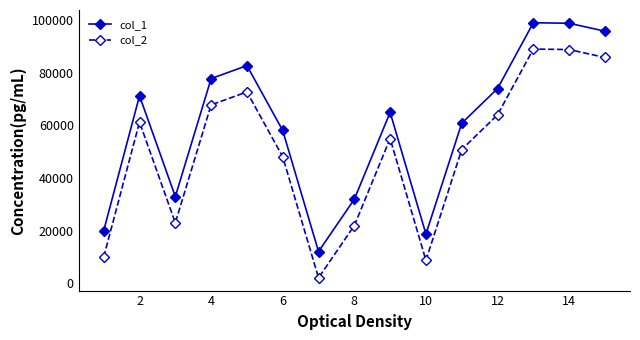

Which series has the largest total across all categories?

col_1